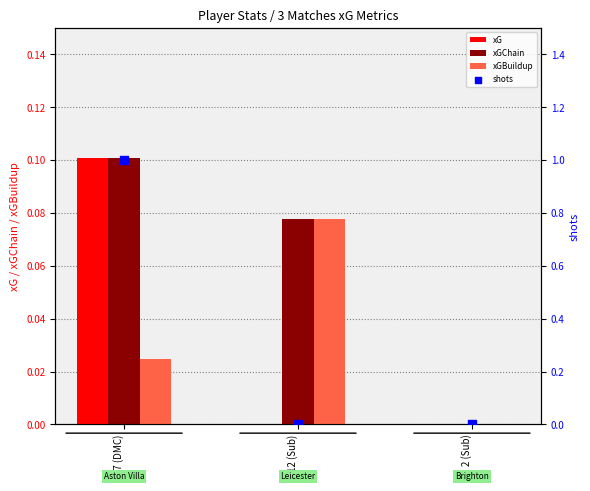

What is the total value across all series at 77 (DMC)?

1.2